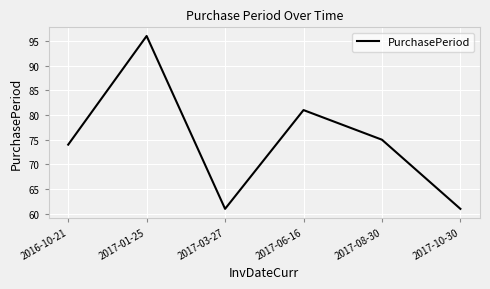

True or false: there are more than 2 points higher than both neighbors.

False